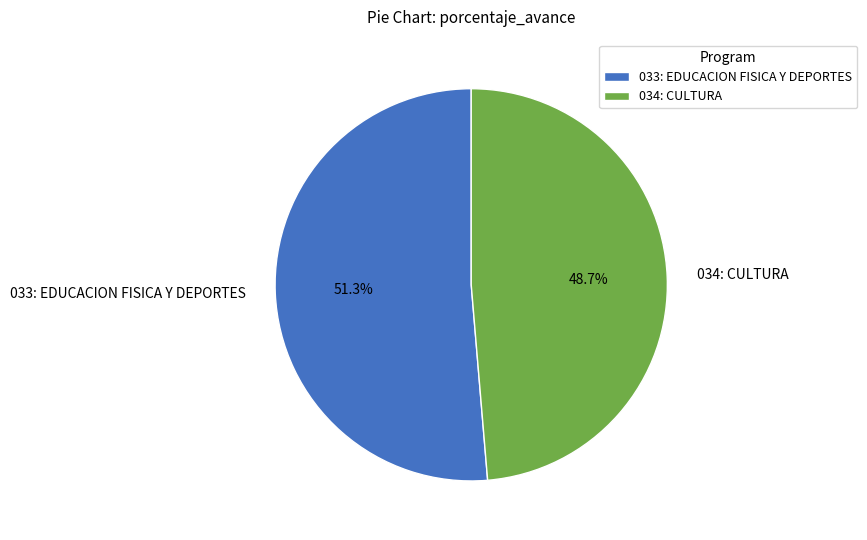

To the nearest percent, what is the difference between the largest and smallest slice percentages?

3%